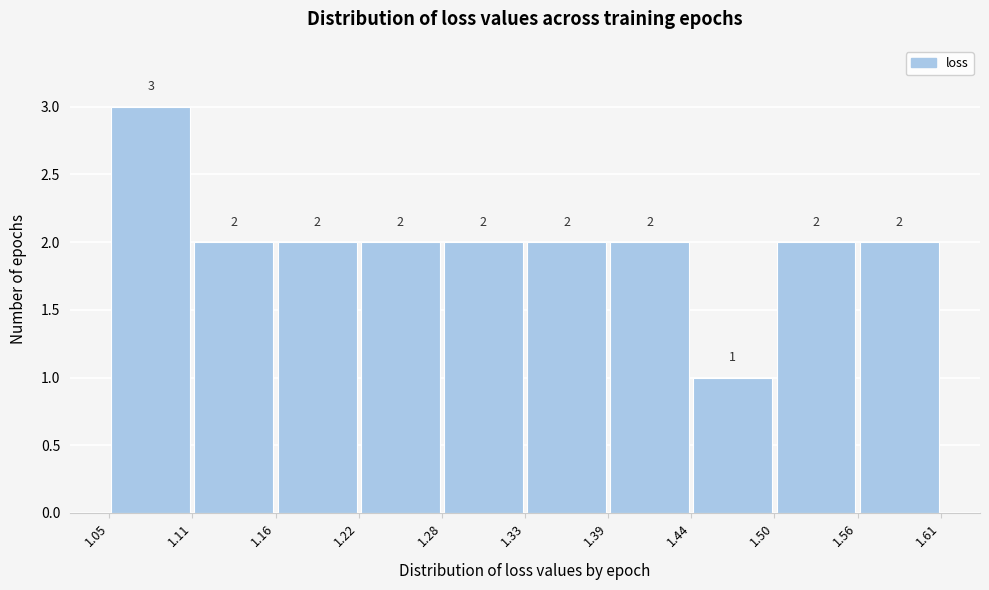

Reading left to right, list every bar in this chart as the range it spans on the x-axis followed by its height.

1.05 to 1.11: 3
1.11 to 1.16: 2
1.16 to 1.22: 2
1.22 to 1.28: 2
1.28 to 1.33: 2
1.33 to 1.39: 2
1.39 to 1.44: 2
1.44 to 1.50: 1
1.50 to 1.56: 2
1.56 to 1.61: 2